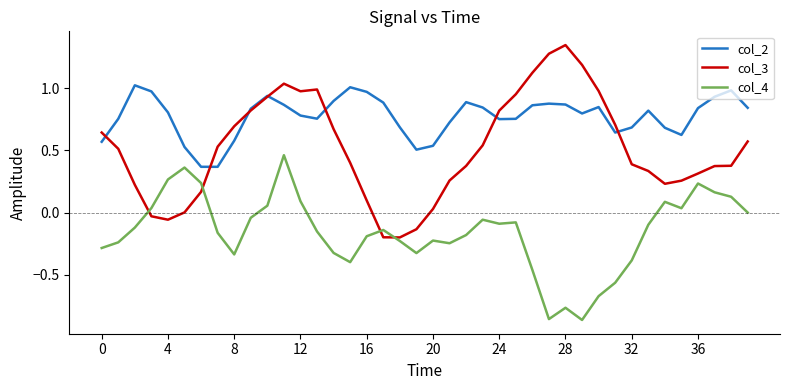

How many times do col_4 and col_3 cross each other?

4